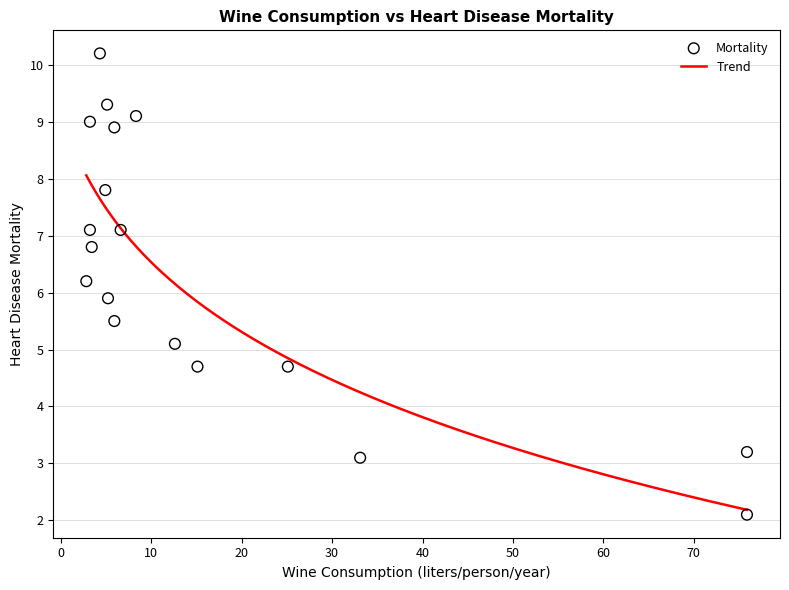

What is the maximum value for Trend?

8.1